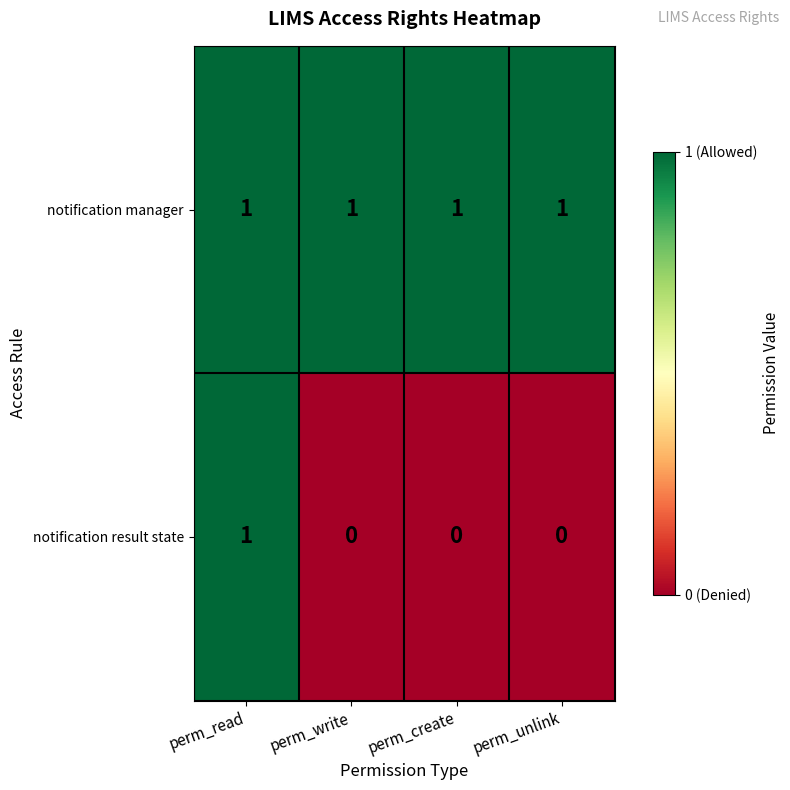

Is the value of notification manager at perm_read greater than the value of notification result state at perm_unlink?

Yes